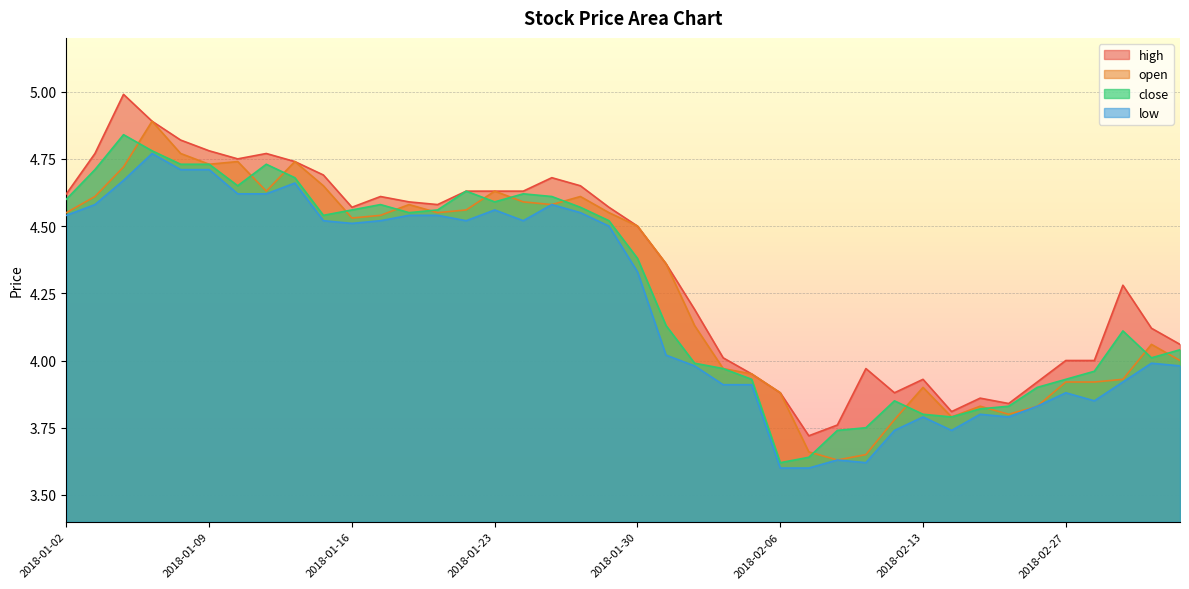

What is the total value across all series at 2018-03-01?

16.2